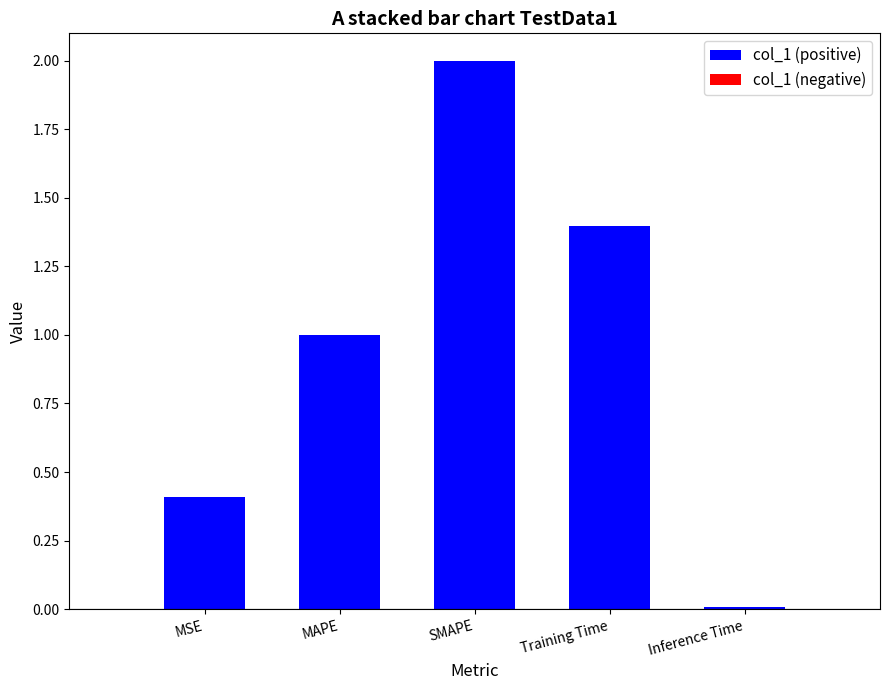

What is the label of the 1st bar from the right?

Inference Time